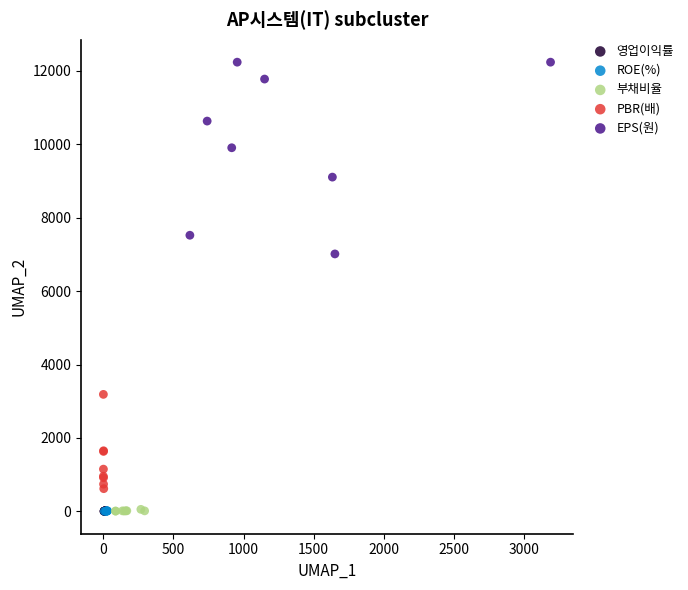

What are all the series names shown in the legend?

영업이익률, ROE(%), 부채비율, PBR(배), EPS(원)